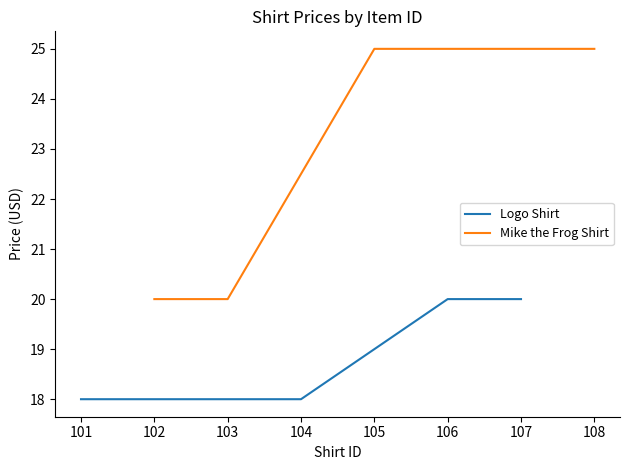

What is the value of the Logo Shirt point at the 1st from the left?

18